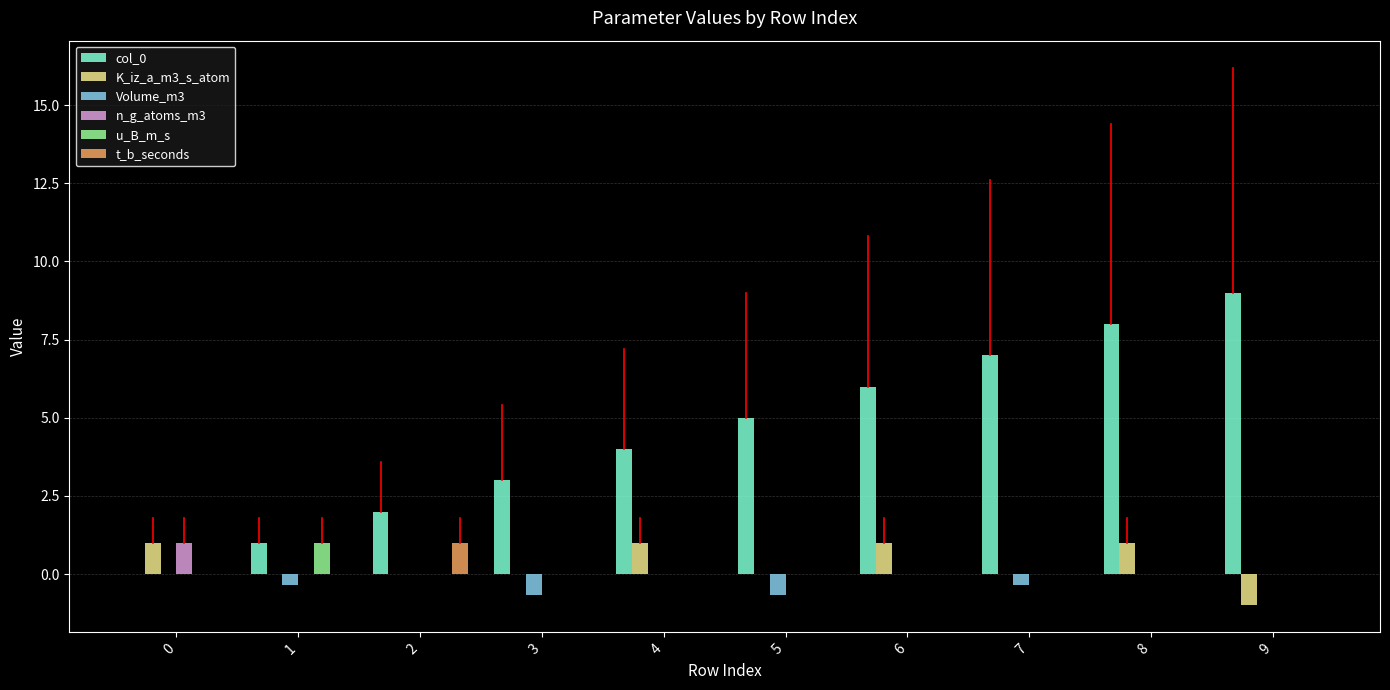

Which series has the largest total across all categories?

col_0